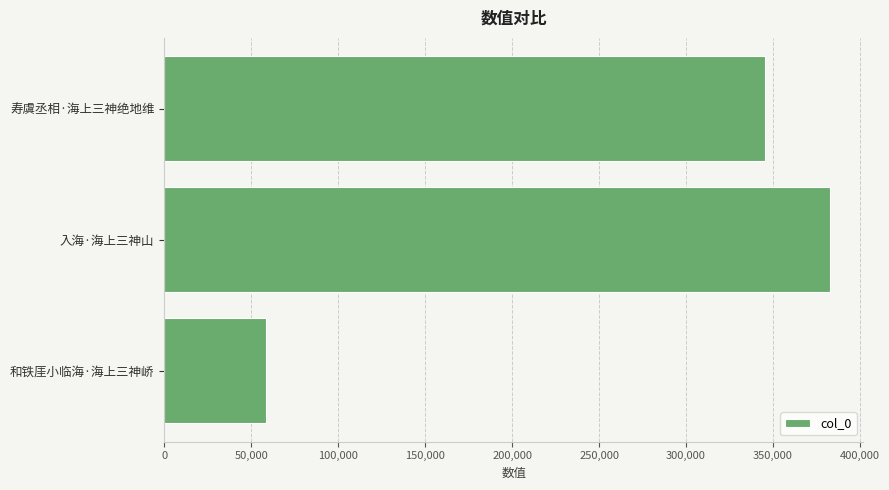

Between 和铁厓小临海·海上三神峤 and 入海·海上三神山, which is larger?

入海·海上三神山